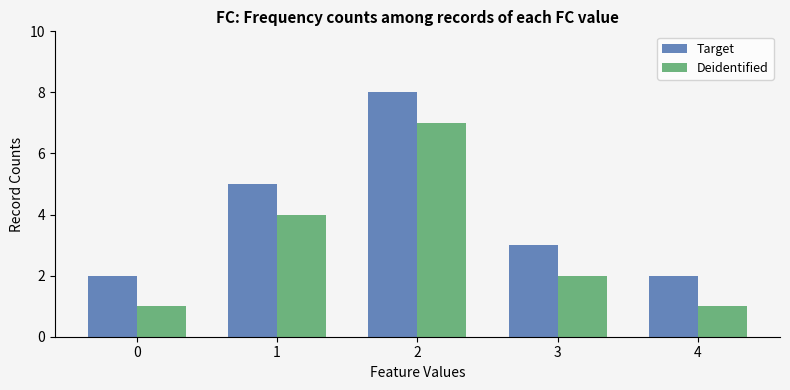

Which category has the highest value in the Target series?

2